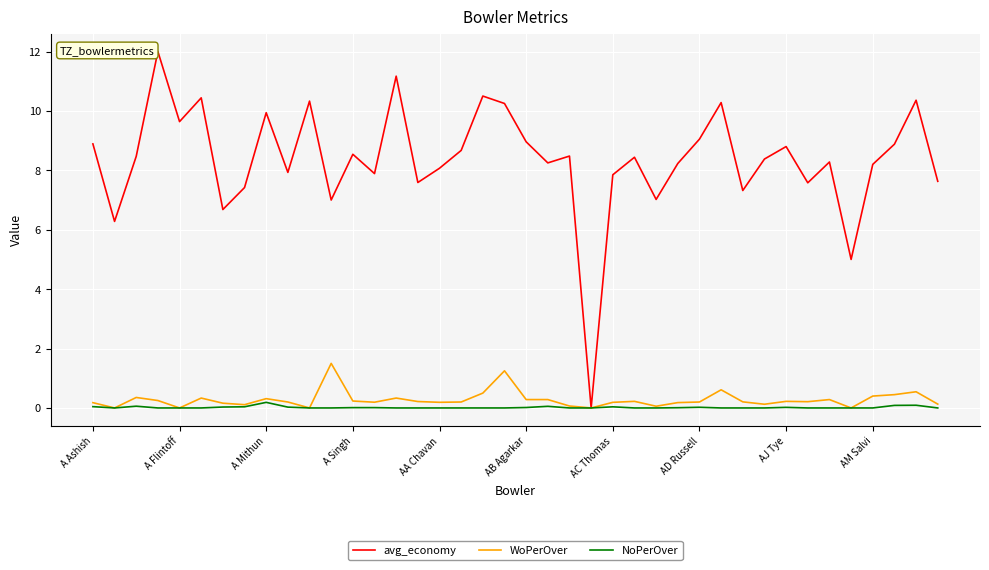

What is the greatest value displayed?

12.0